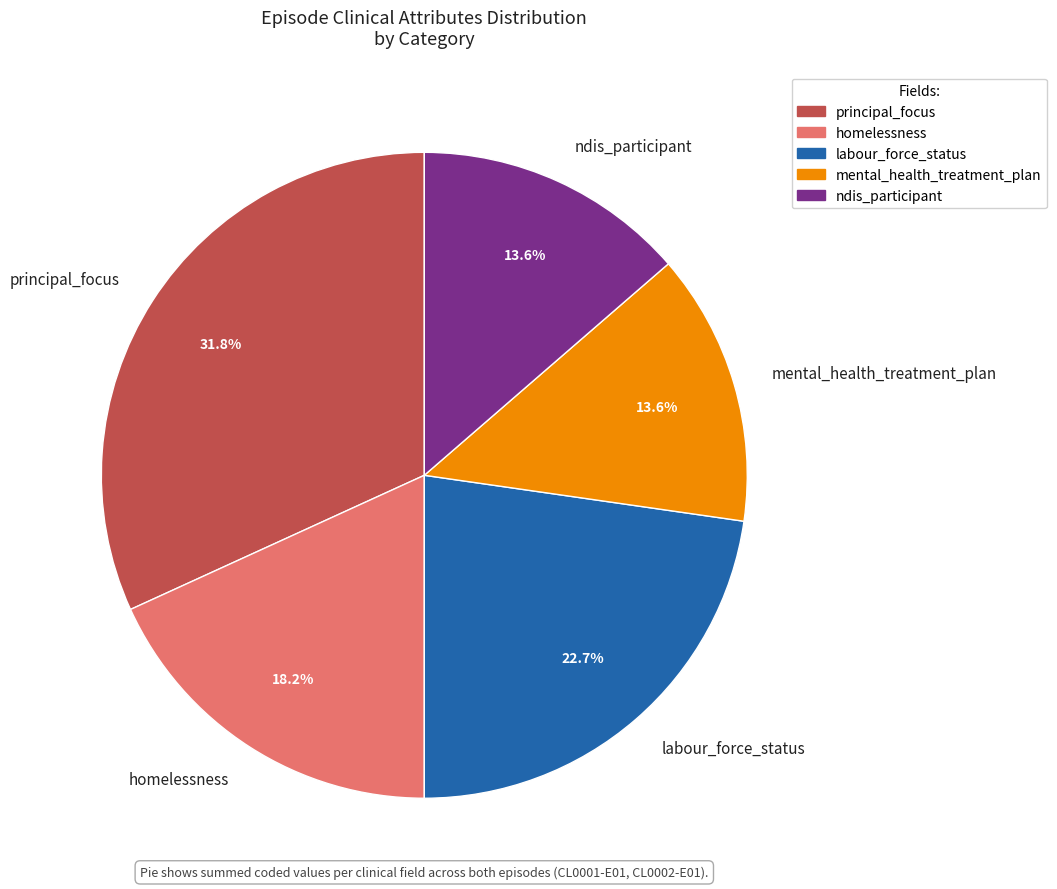

What is the ratio of the value at ndis_participant to the value at principal_focus?

0.4